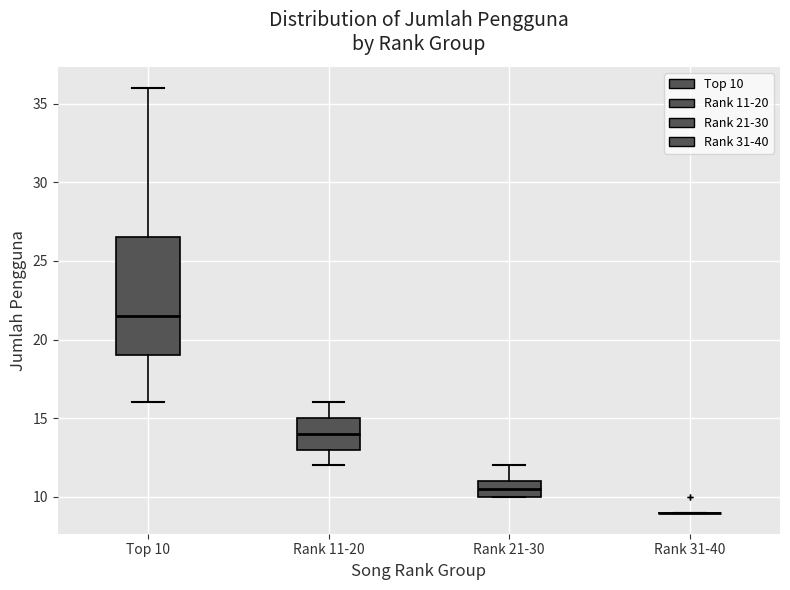

Comparing the boxes themselves (not the whiskers), which one is the tallest?

Top 10